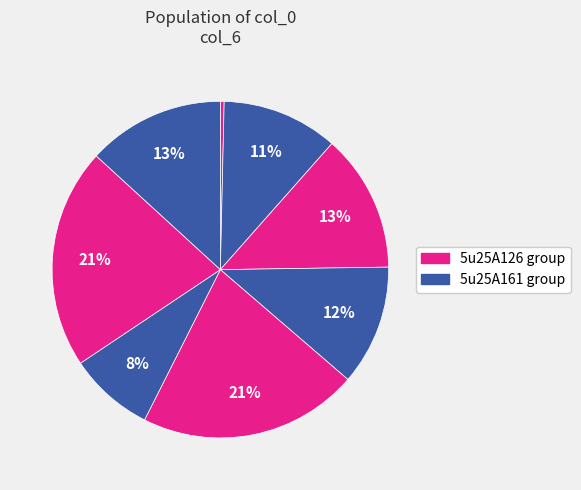

How many slices are in this pie chart?

8